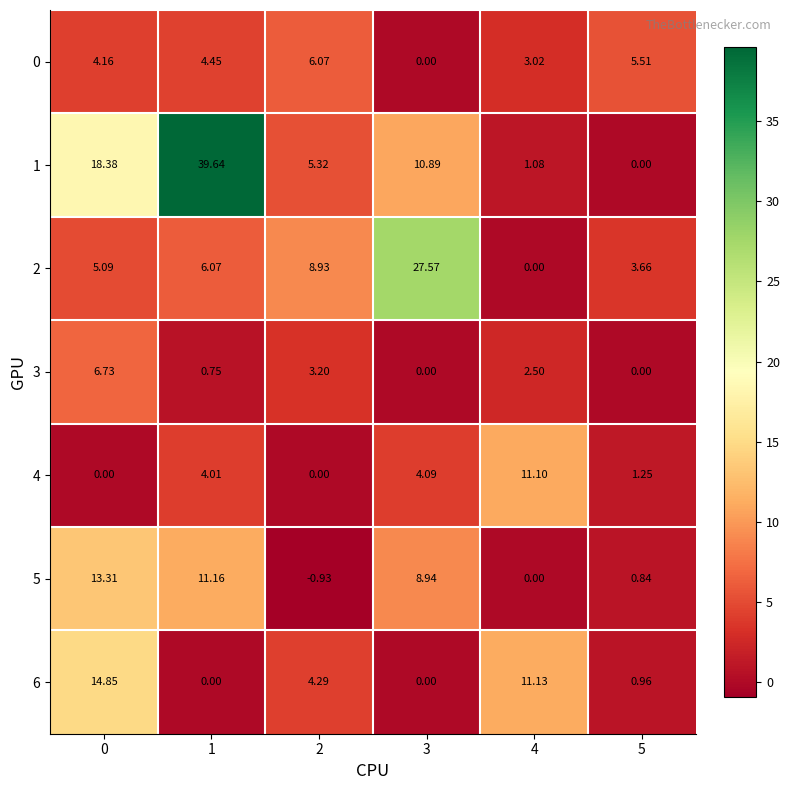

At which category does the chart reach its minimum across all series?

2